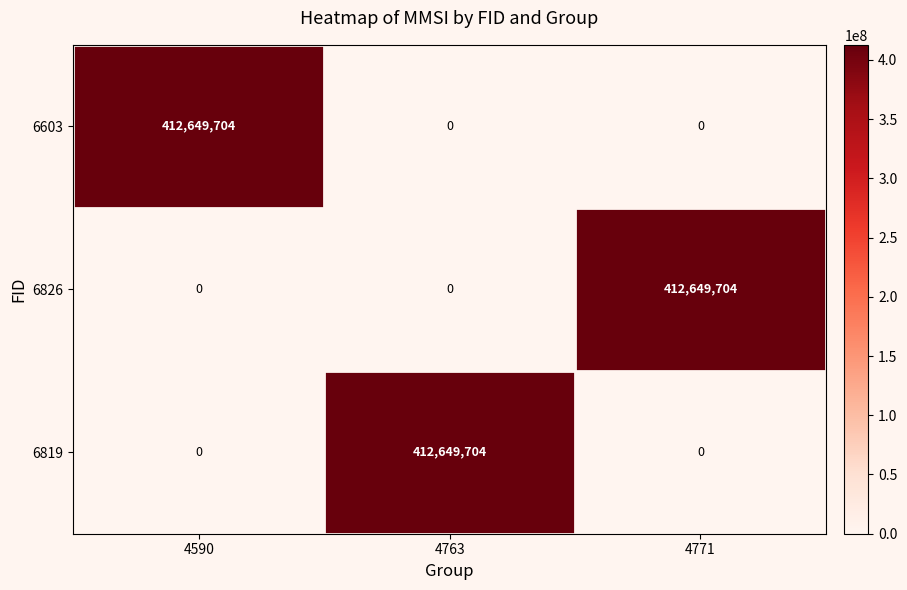

What is the difference between the highest and lowest values at 4763?

412649704